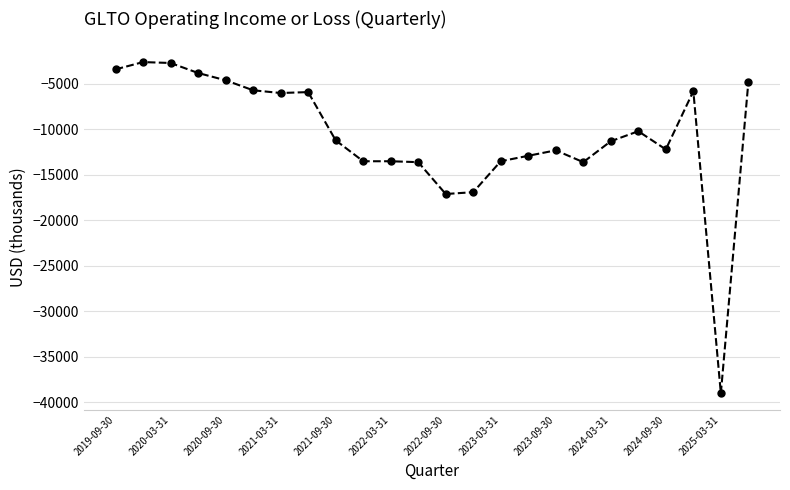

What is the difference between the second highest and minimum values?

36300